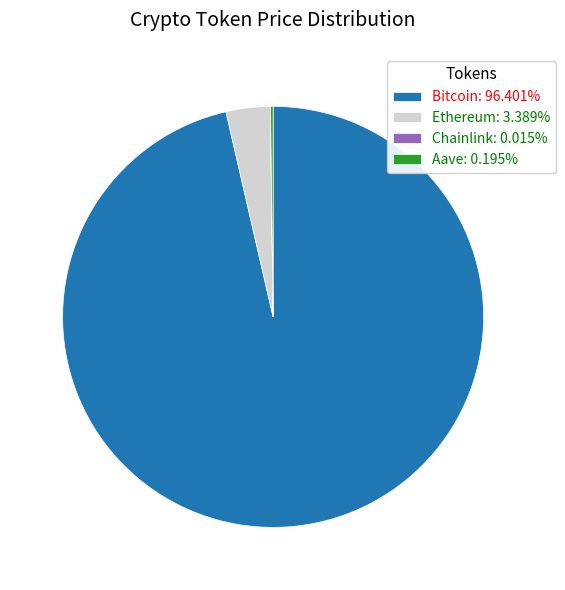

Does any single category account for the majority?

Yes